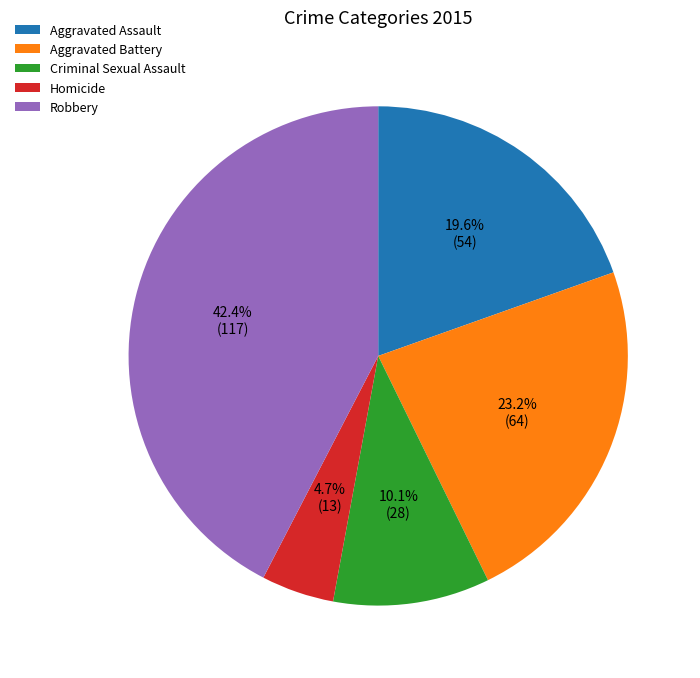

Count the number of slices in the pie.

5